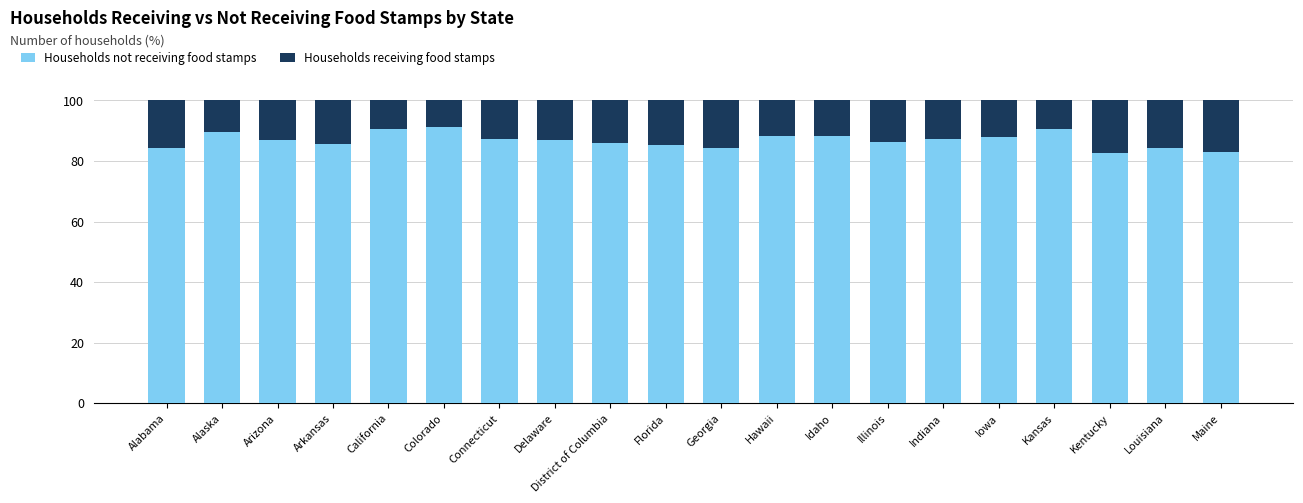

What is the approximate value of Households not receiving food stamps at Hawaii?

88.3